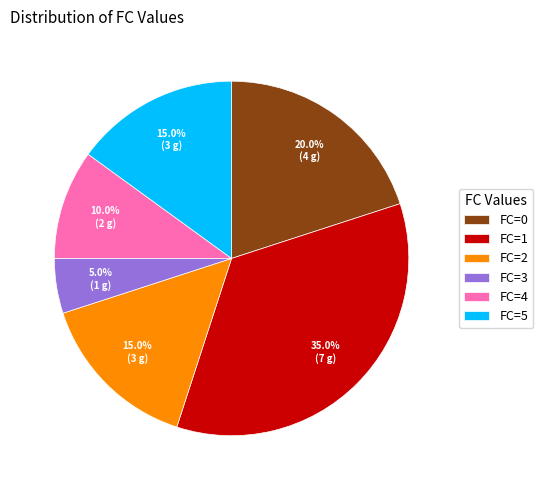

How many slices are in this pie chart?

6